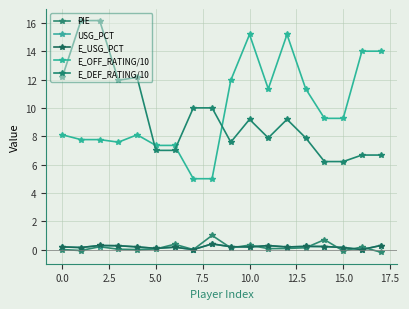

How many values in the E_OFF_RATING/10 series exceed 9?

9